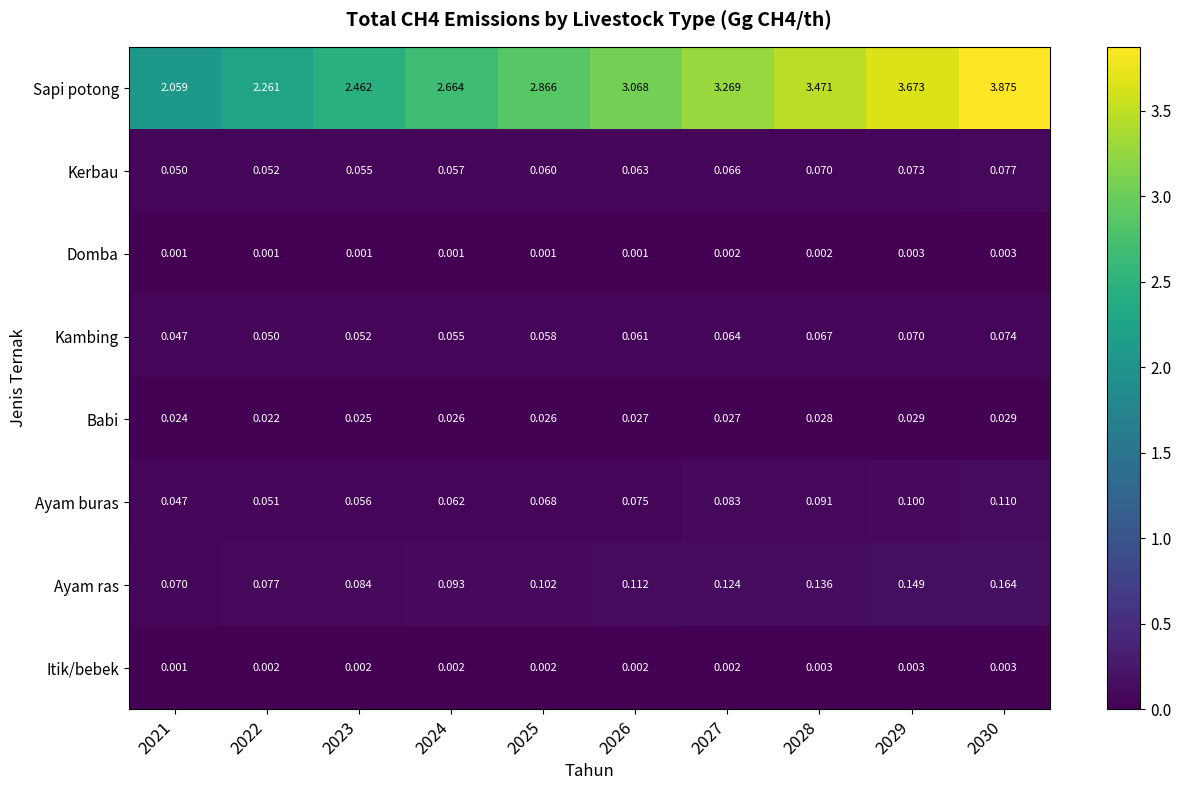

Rank the series at 2023 from highest to lowest value.

Sapi potong, Ayam ras, Ayam buras, Kerbau, Kambing, Babi, Itik/bebek, Domba